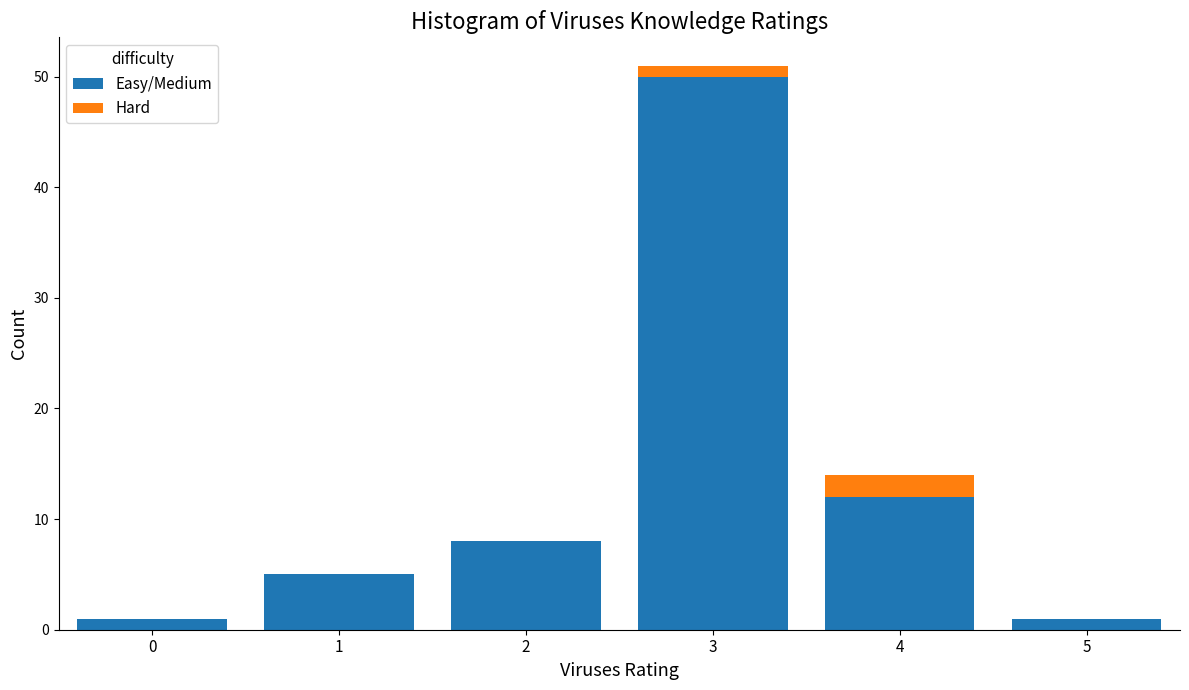

What is the total height of the stacked bar covering 2.5 to 3.5 on the x-axis? The values are not printed on the chart, so give them approximately, as read against the axis.

51